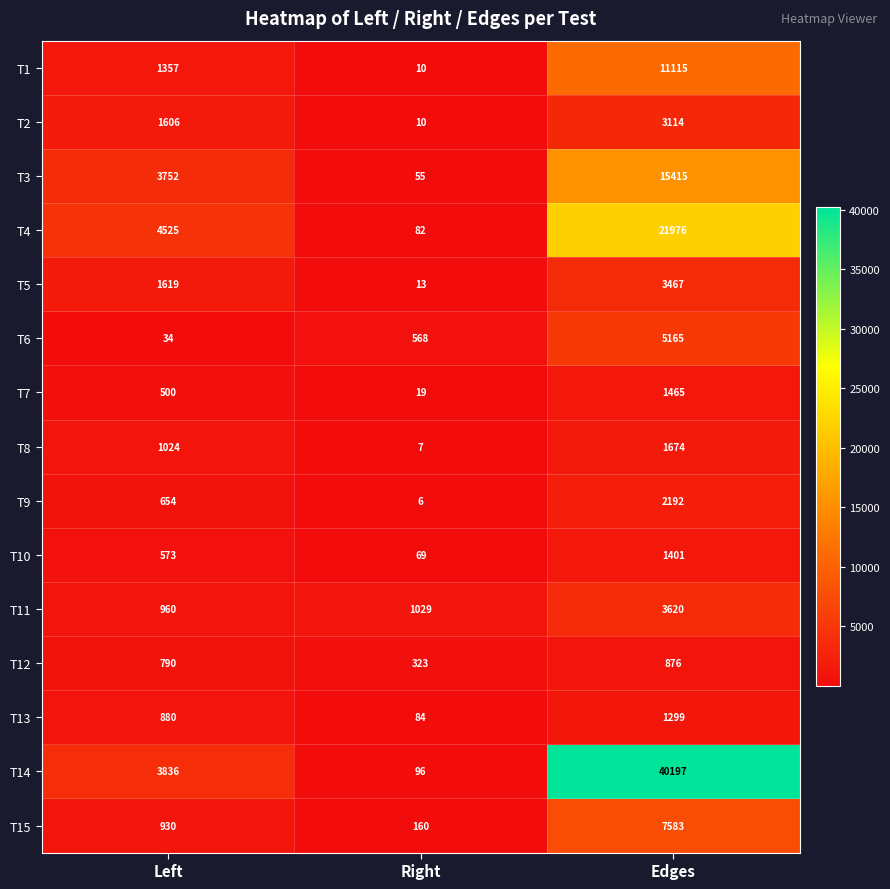

The value of T10 at Right is 117. True or false?

False